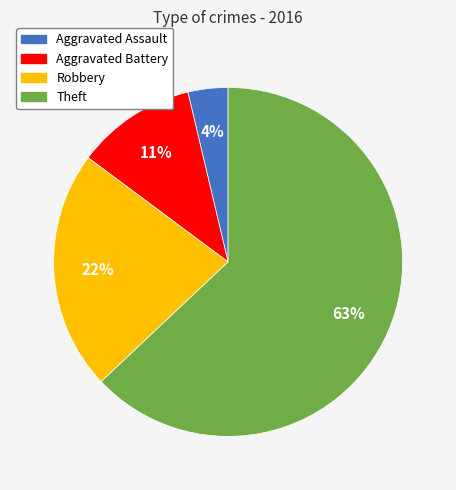

Is the sum of Theft and Aggravated Battery greater than half?

Yes